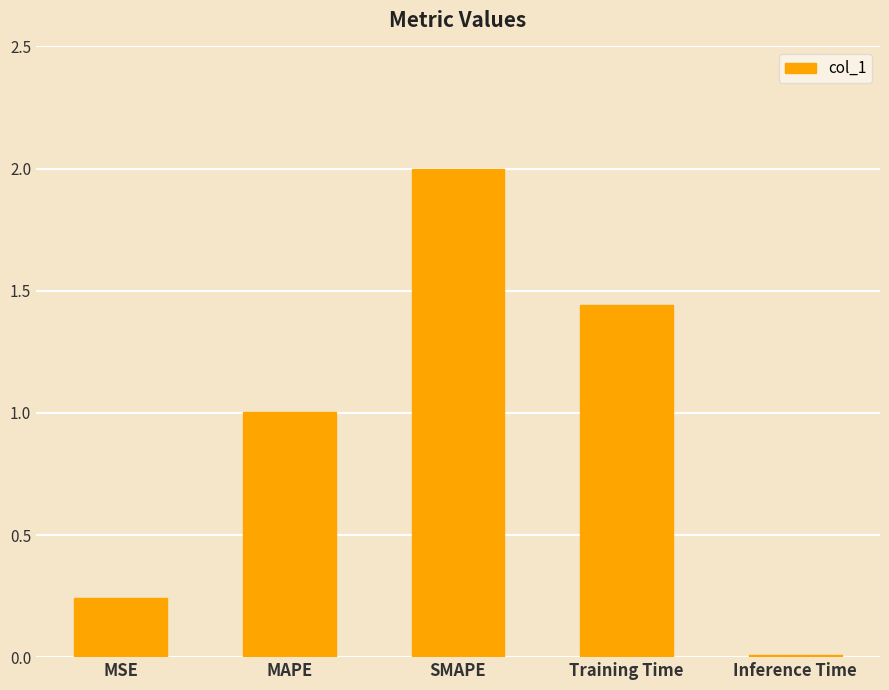

Which has a higher value, MSE or MAPE?

MAPE